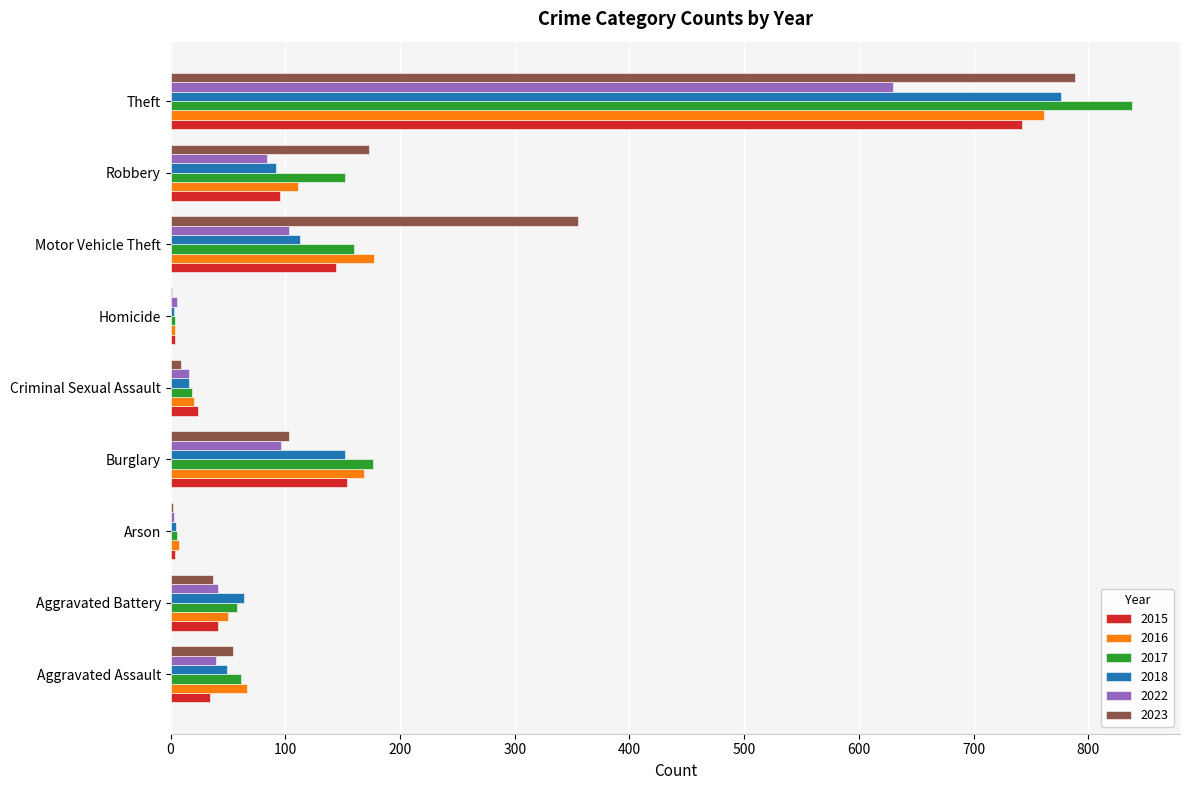

Count the number of data series in this chart.

6